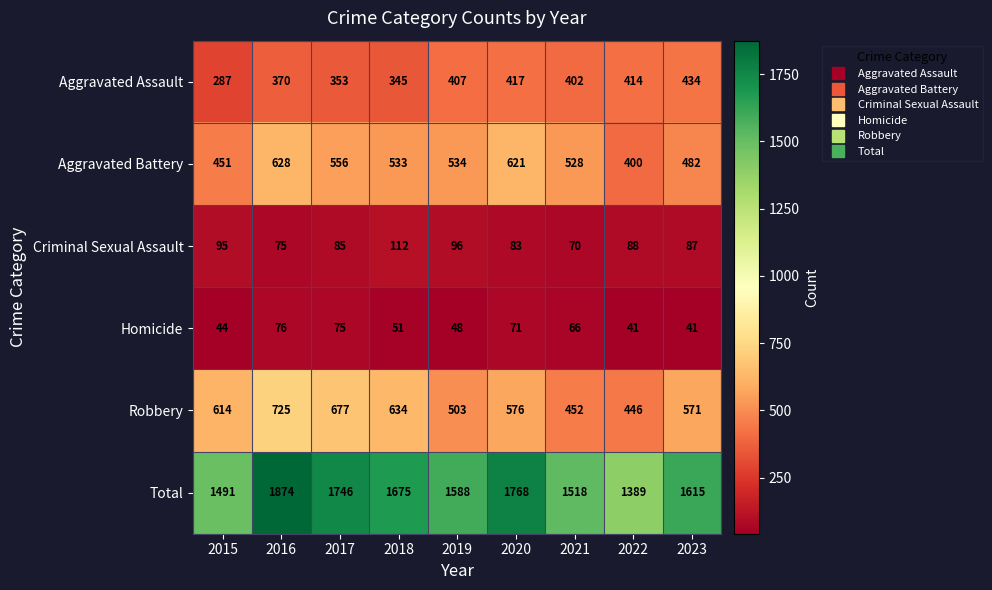

What is the sum of the Robbery values at 2023 and 2016?

1296